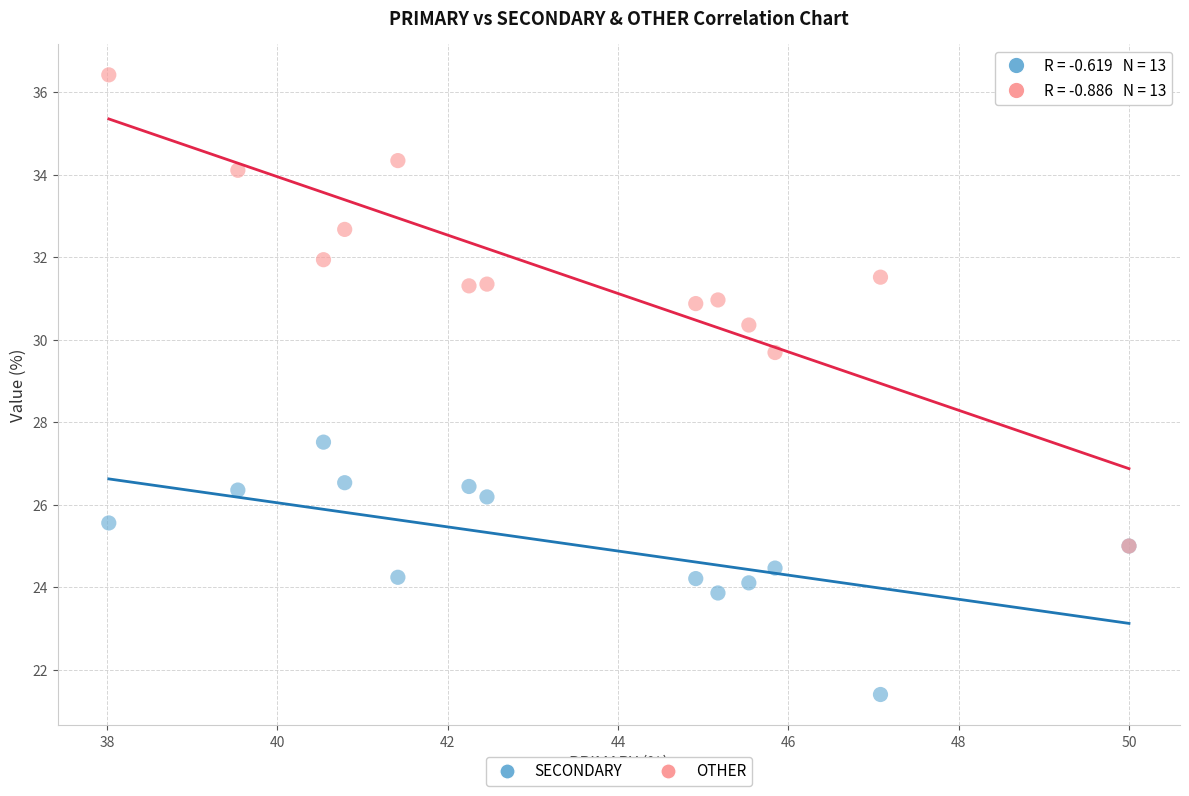

What are all the series names shown in the legend?

SECONDARY, OTHER